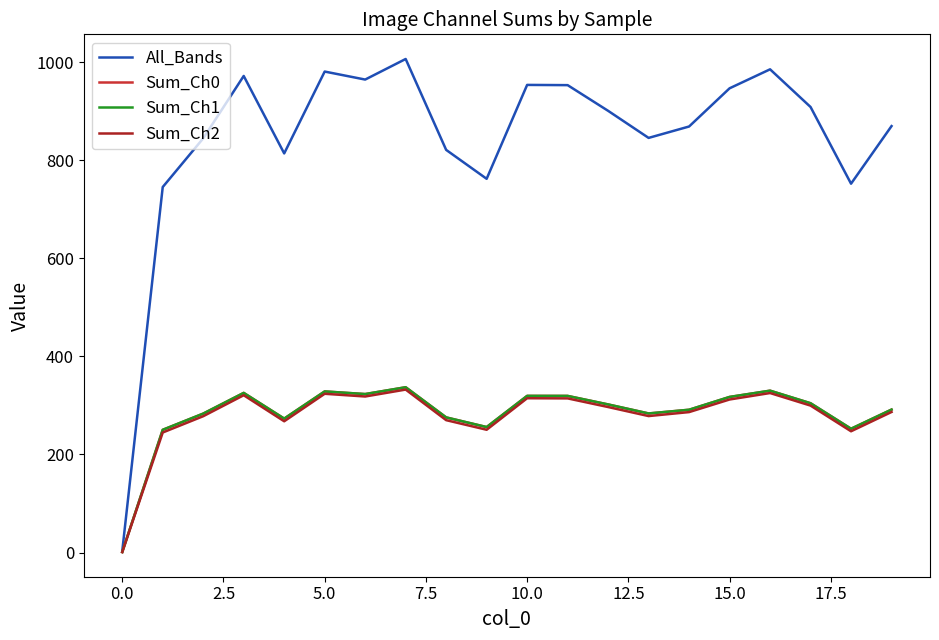

Does the chart display data point markers on the line(s)?

No